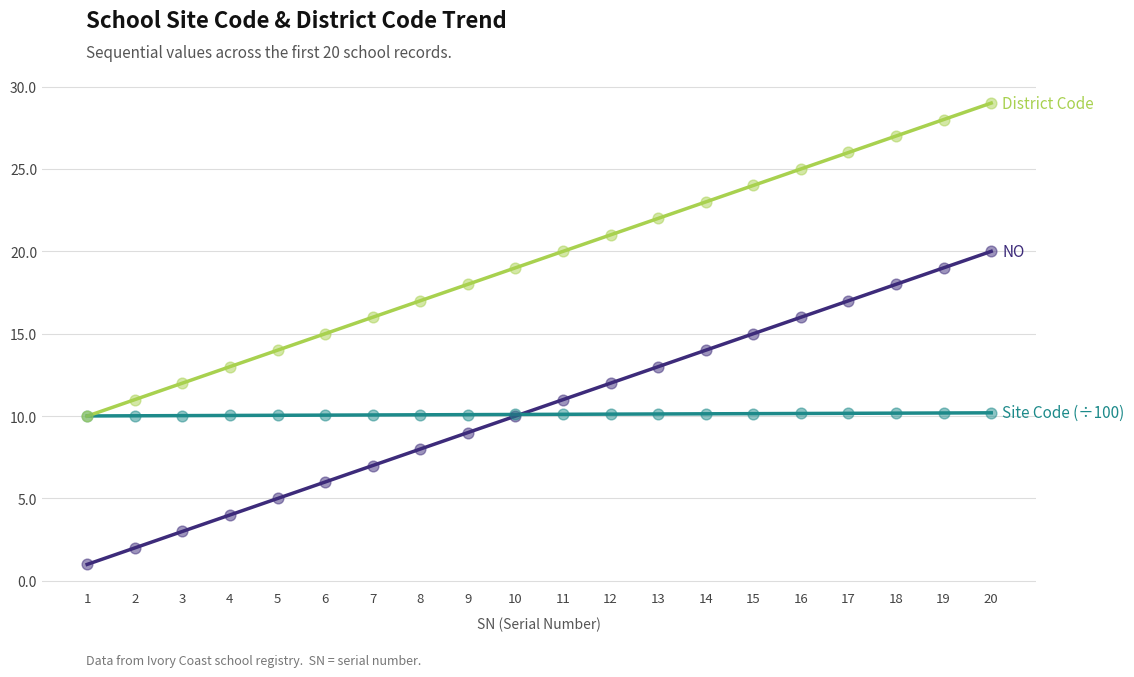

What is the total value across all series at 14?

47.1